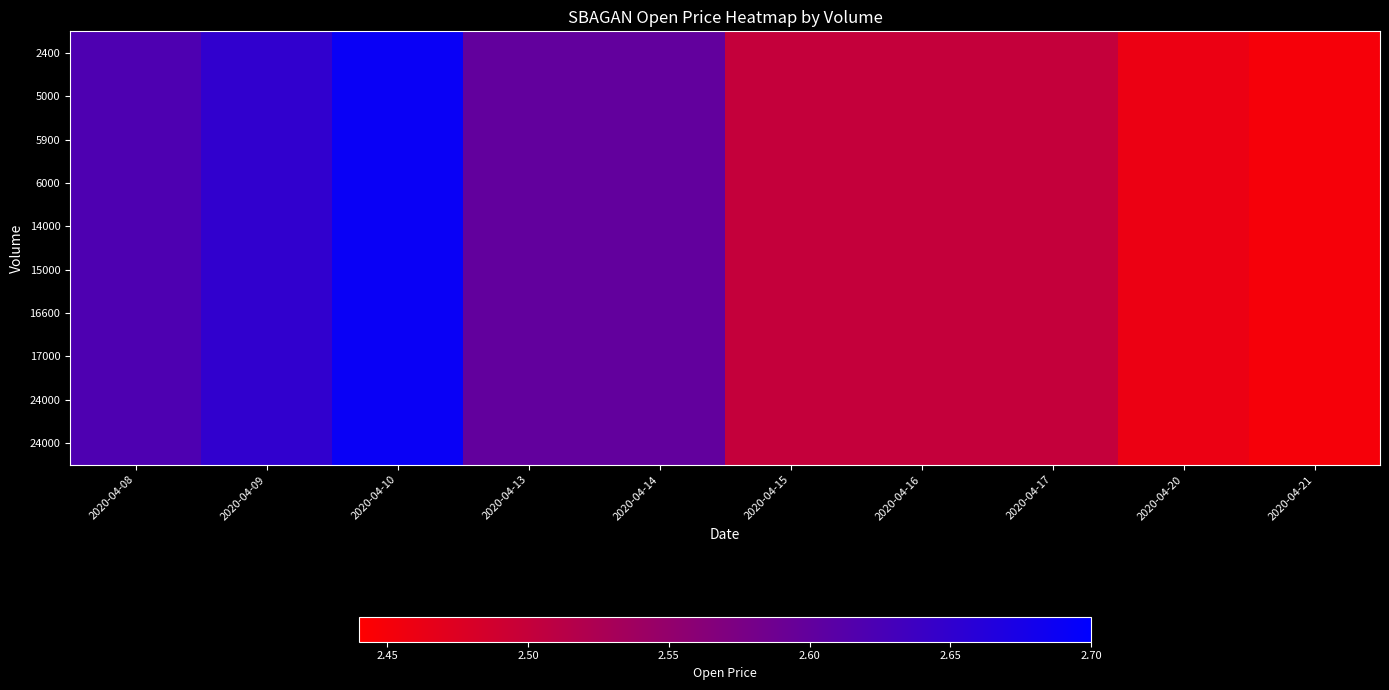

At how many categories does at least one series exceed 2?

10